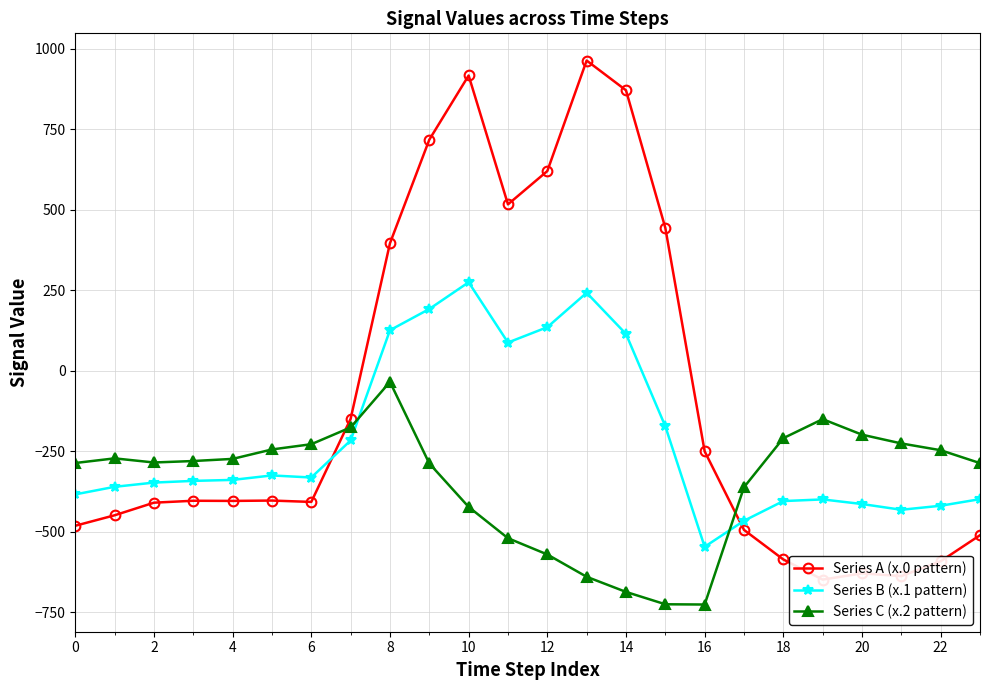

The value of Series C (x.2 pattern) at 12 is -875.2. True or false?

False